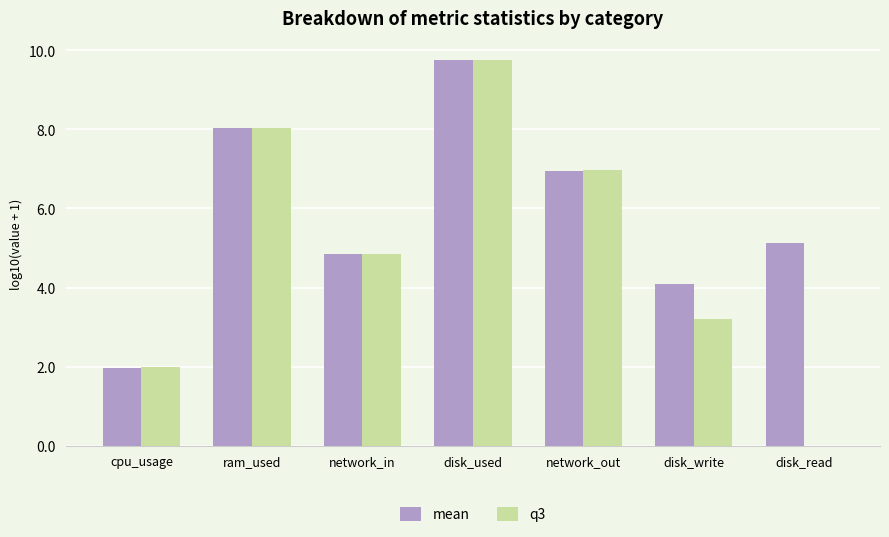

Between cpu_usage and network_in, which series saw the biggest shift?

q3